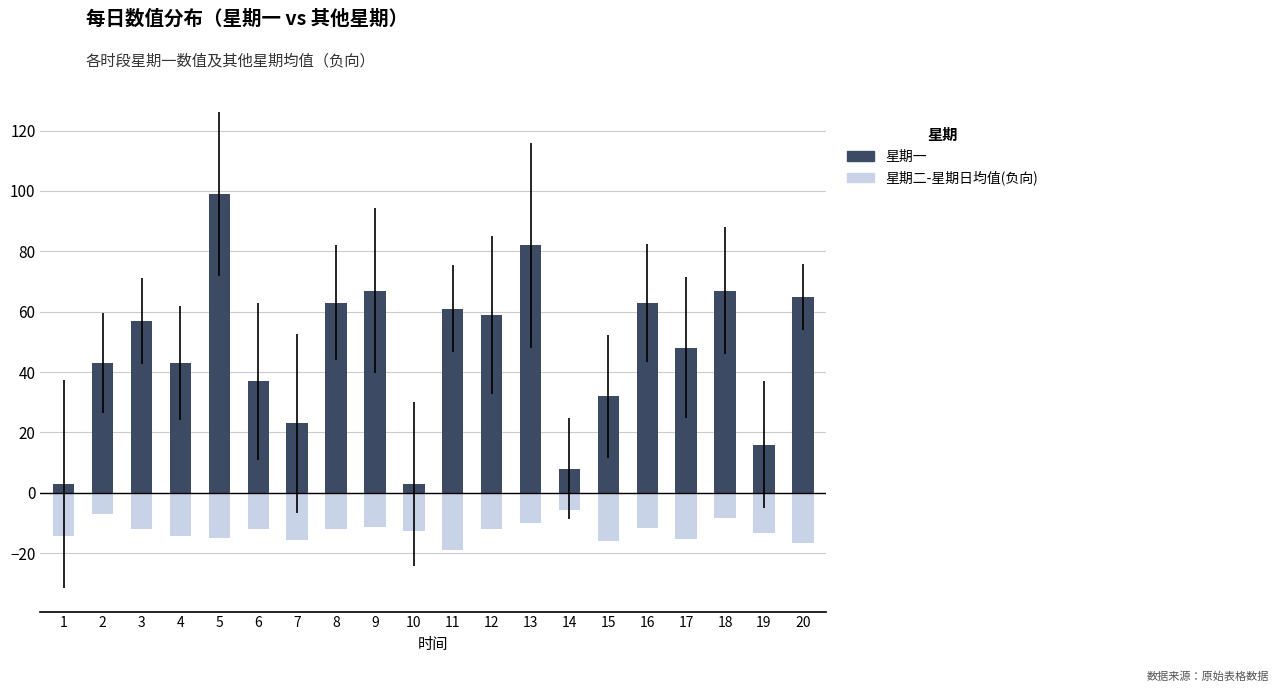

What is the sum of the 星期一 values at 10 and 17?

51.0